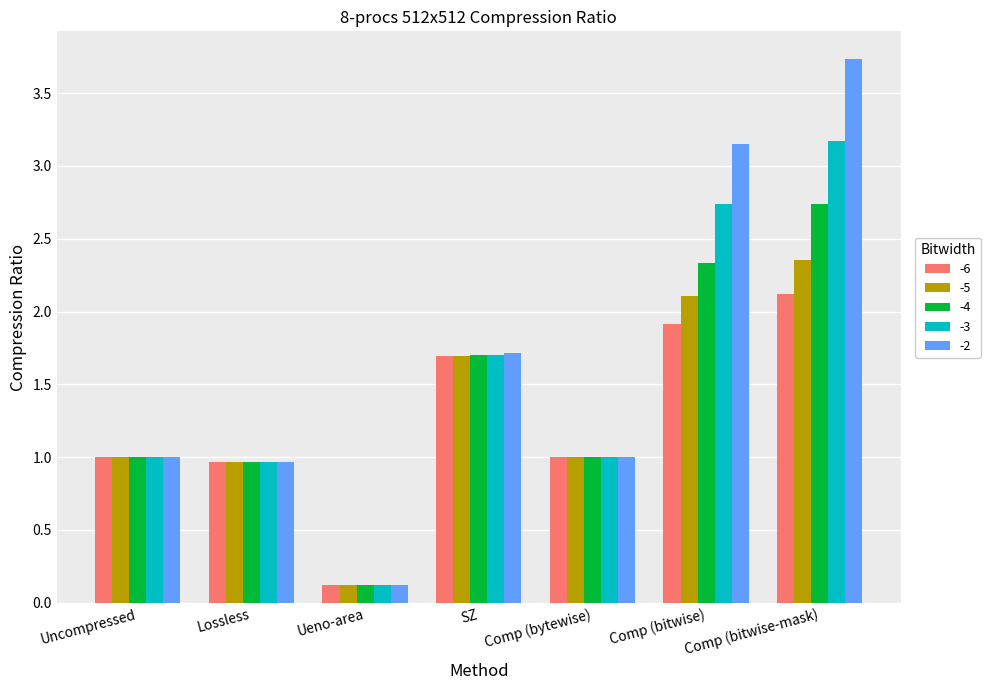

At how many categories does at least one series exceed 2?

2